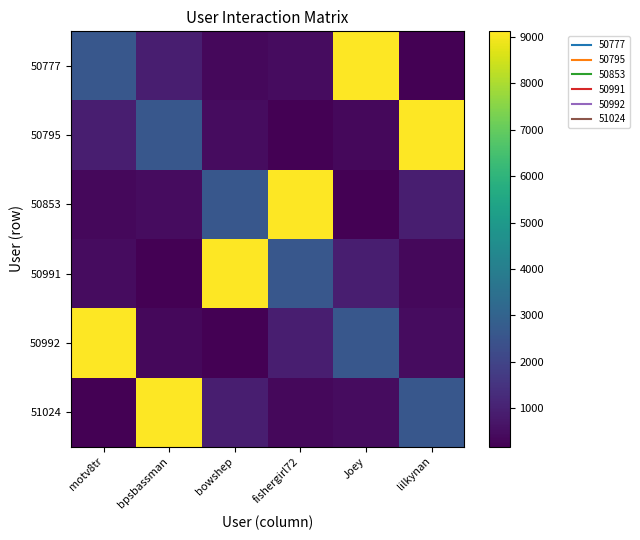

Reading left to right, what are all the values shown in this chart?

50777: motv8tr=2587	bpsbassman=941	bowshep=378	fishergirl72=455	Joey=9122	lilkynan=173
50795: motv8tr=941	bpsbassman=2587	bowshep=455	fishergirl72=173	Joey=378	lilkynan=9122
50853: motv8tr=378	bpsbassman=455	bowshep=2587	fishergirl72=9122	Joey=173	lilkynan=941
50991: motv8tr=455	bpsbassman=173	bowshep=9122	fishergirl72=2587	Joey=941	lilkynan=378
50992: motv8tr=9122	bpsbassman=378	bowshep=173	fishergirl72=941	Joey=2587	lilkynan=455
51024: motv8tr=173	bpsbassman=9122	bowshep=941	fishergirl72=378	Joey=455	lilkynan=2587